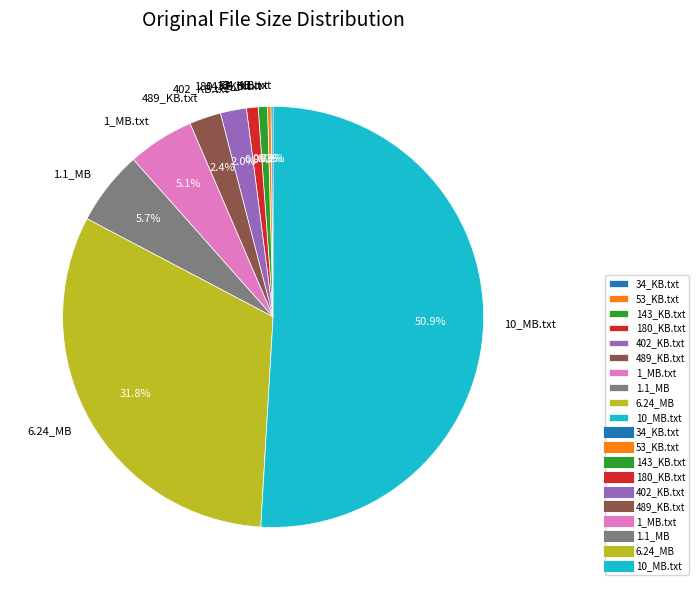

What percentage is the 143_KB.txt slice, to the nearest percent?

1%